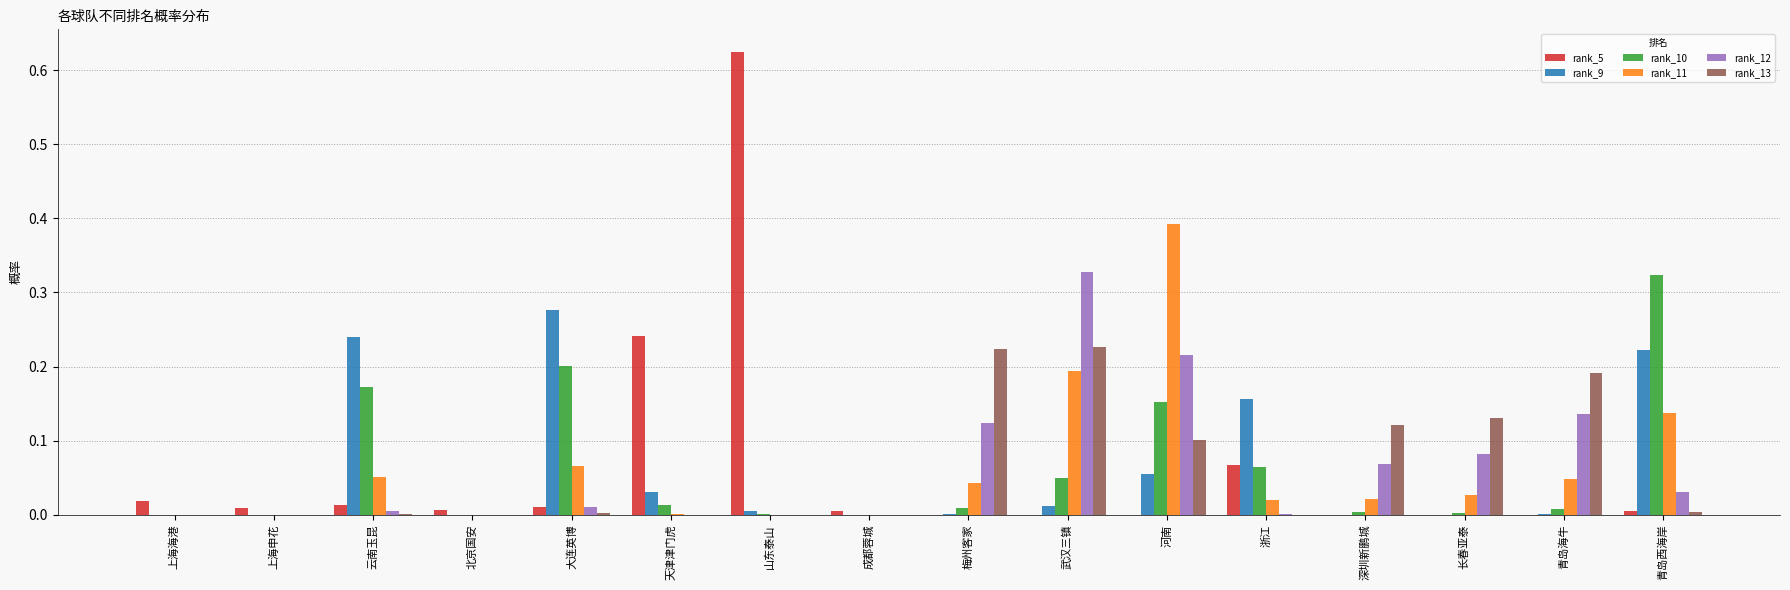

The value of rank_10 at 深圳新鹏城 is 0.0. True or false?

True